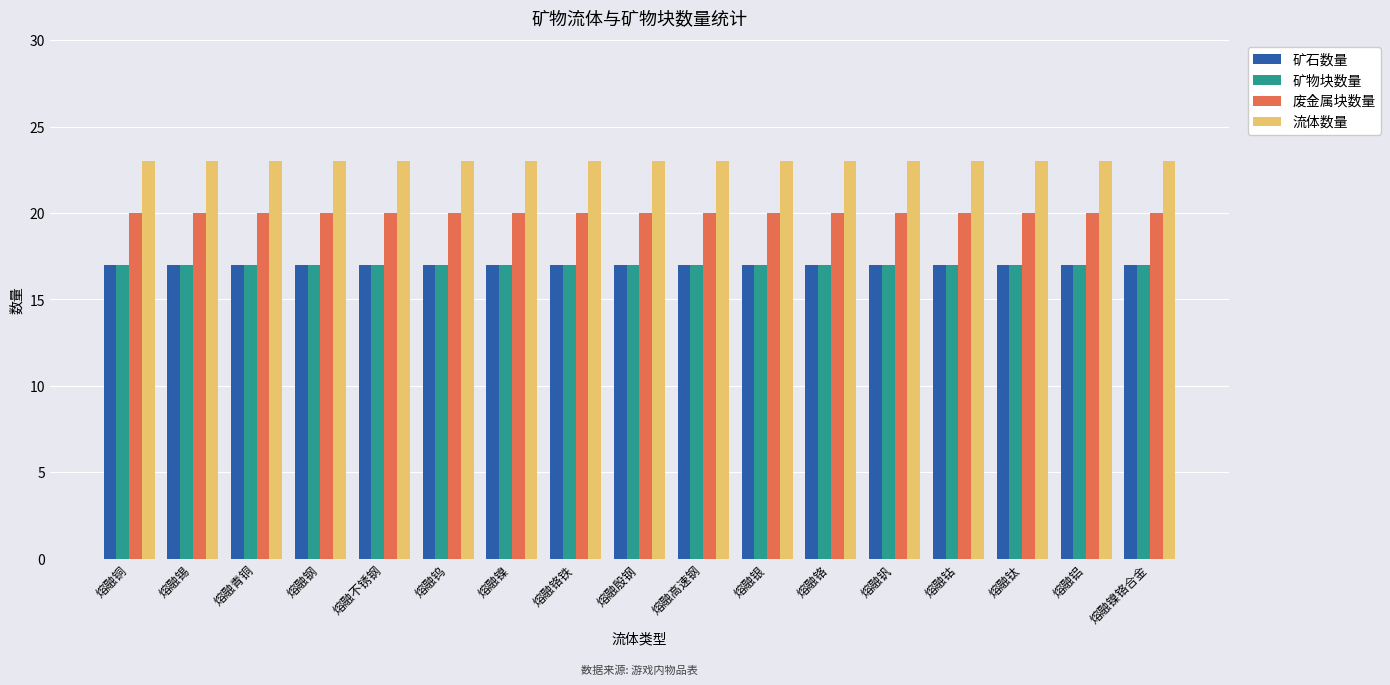

What is the minimum value for 废金属块数量?

20